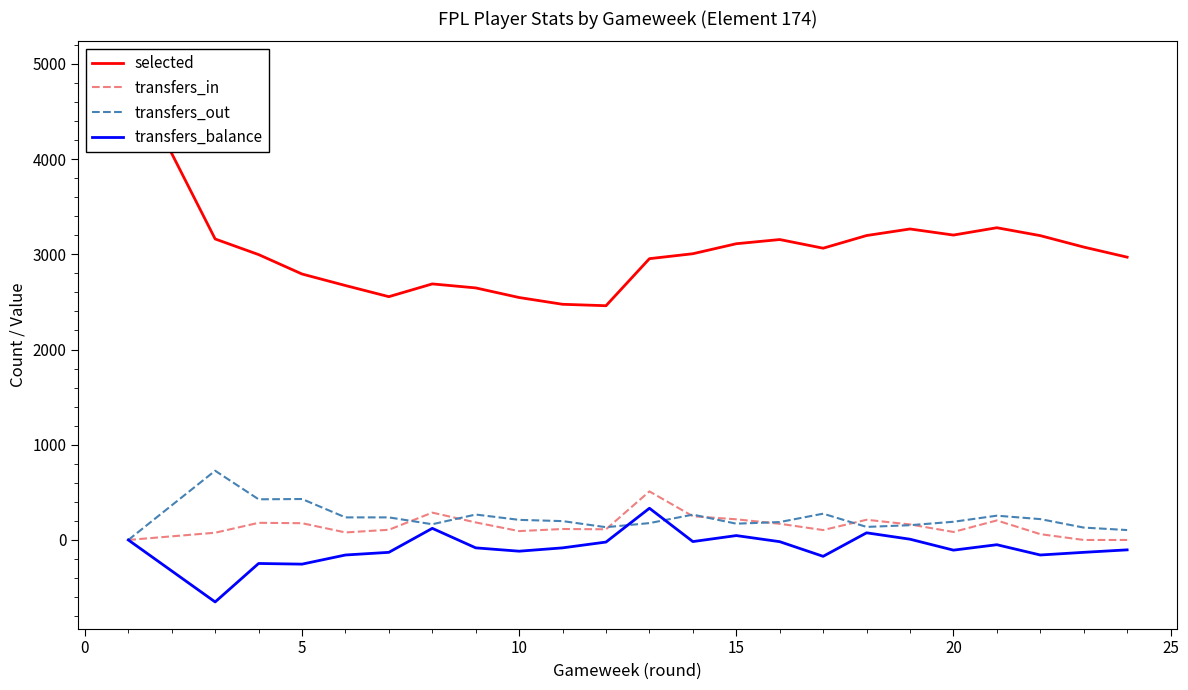

What is the value of the selected point at the 8th from the left?

2689